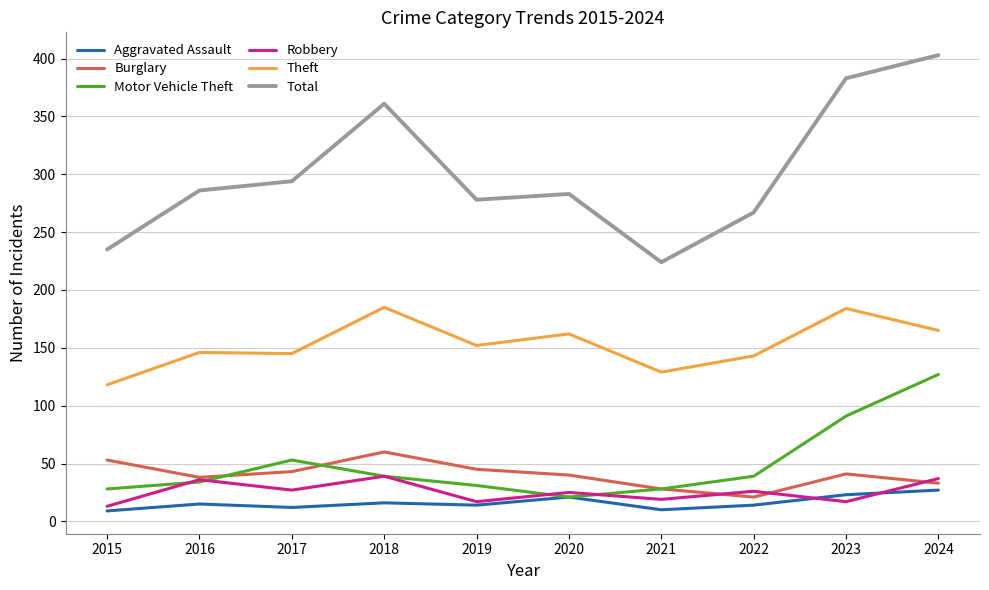

At which label does Total reach its peak?

2024